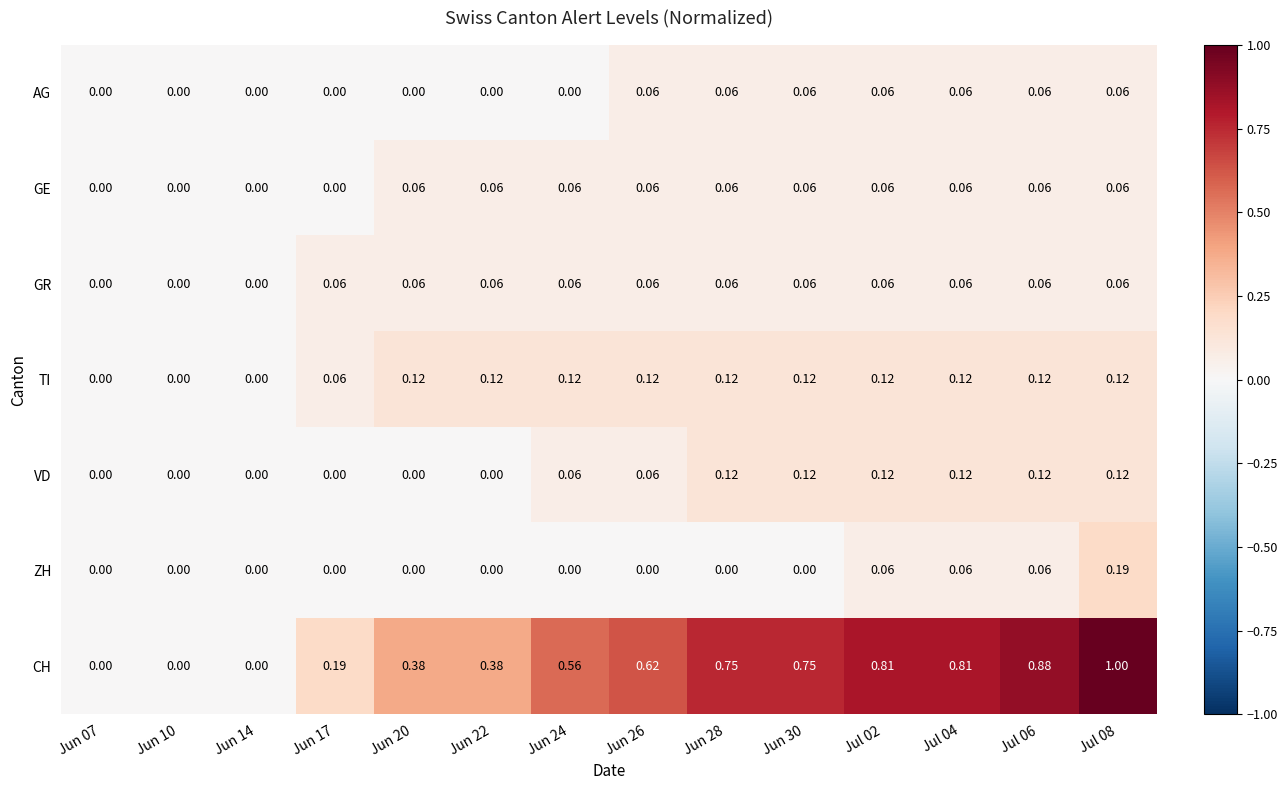

Which series changed the most between Jun 07 and Jul 06?

CH